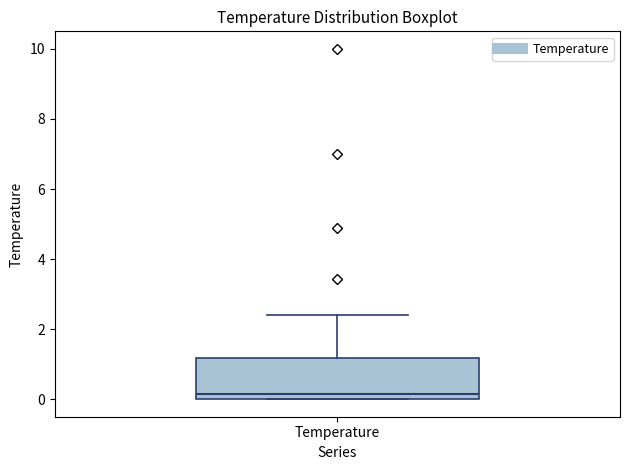

Read this box plot against the y-axis: the position of the median line, the range covered by the box, and the ends of both whiskers. The values are not printed on the chart, so give them approximately, as read against the axis.

median 0.2, box 0.0 to 1.2, whiskers 0.0 to 2.4